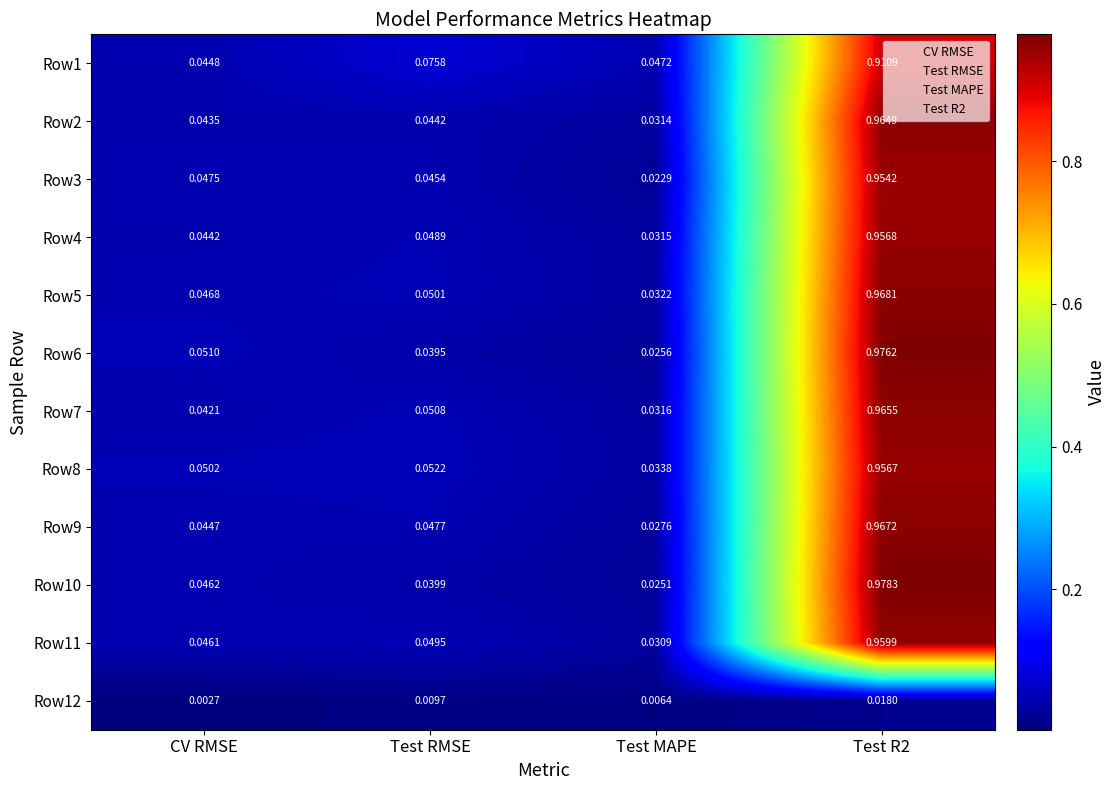

Is the value of Row2 at Test RMSE greater than the value of Row11 at Test MAPE?

Yes